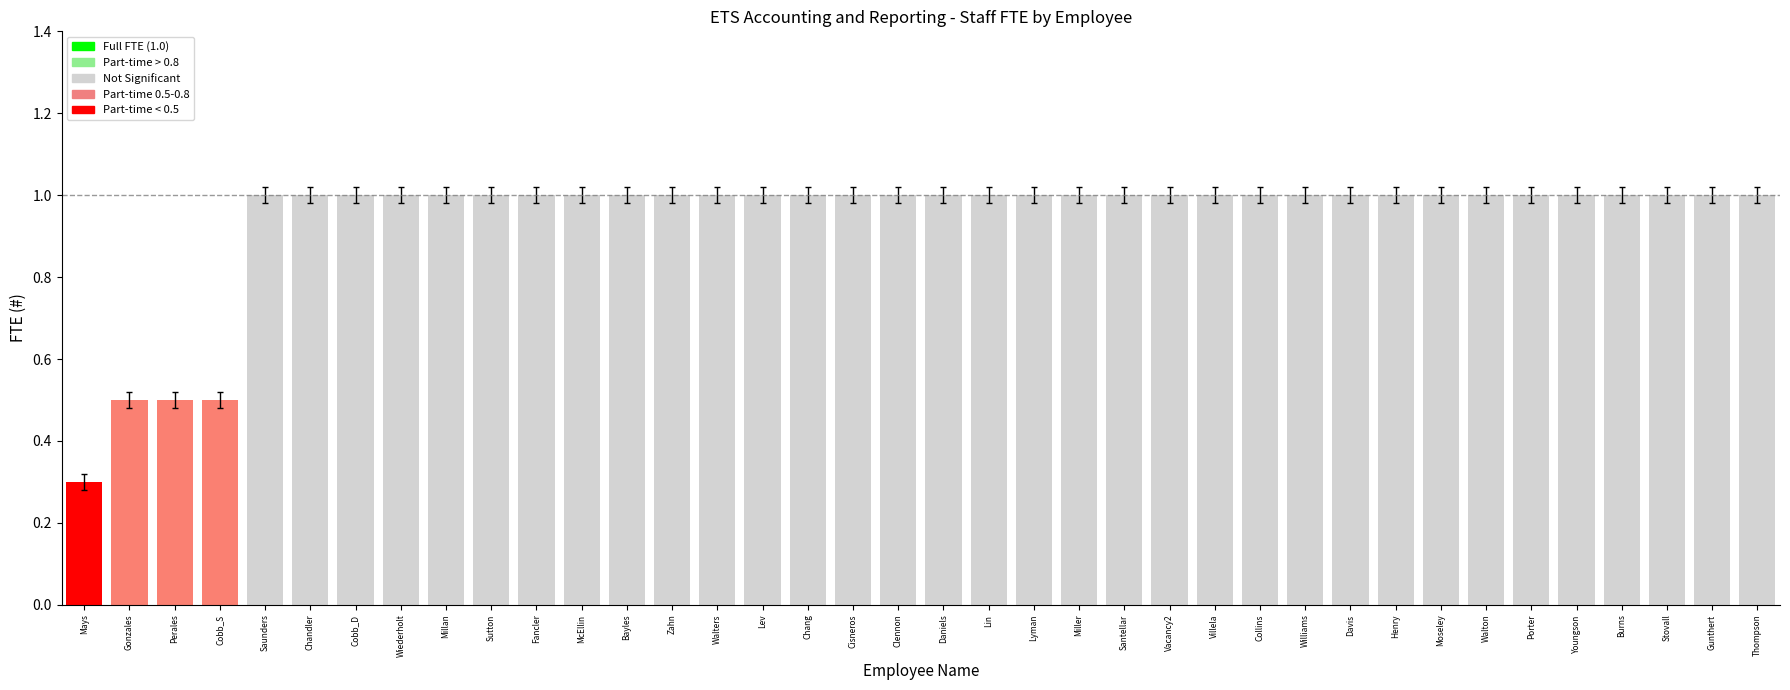

True or false: the data shows 0.3 at Sutton.

False